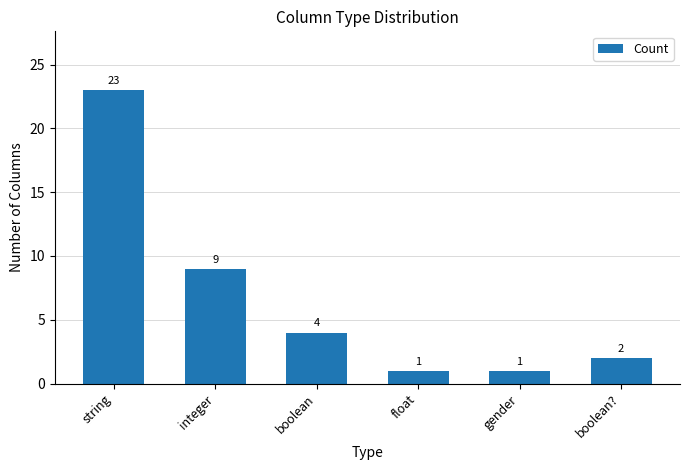

What is the difference between the maximum and minimum values?

22